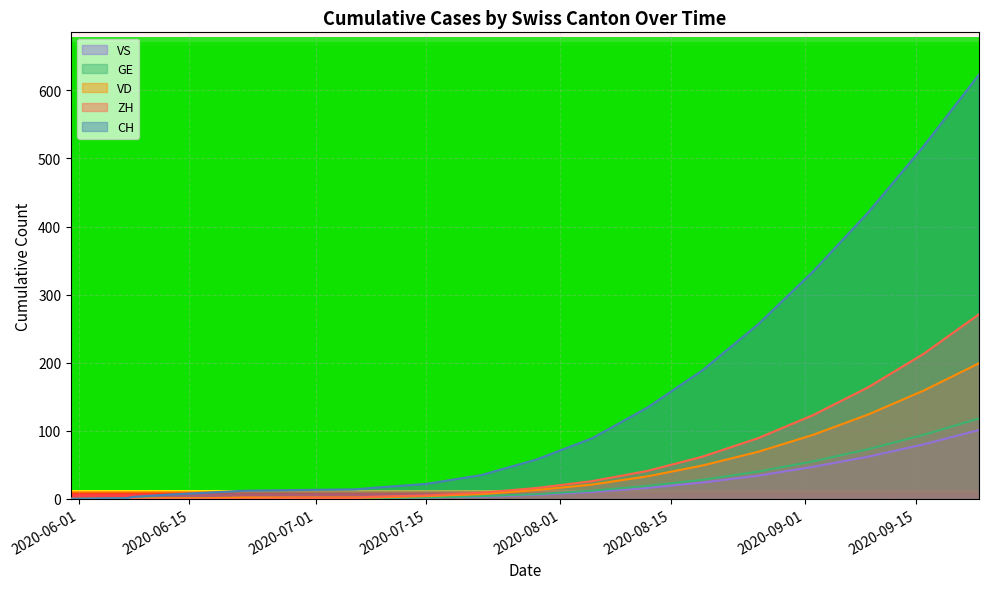

List the series in order of their peak value, highest first.

CH, ZH, VD, GE, VS